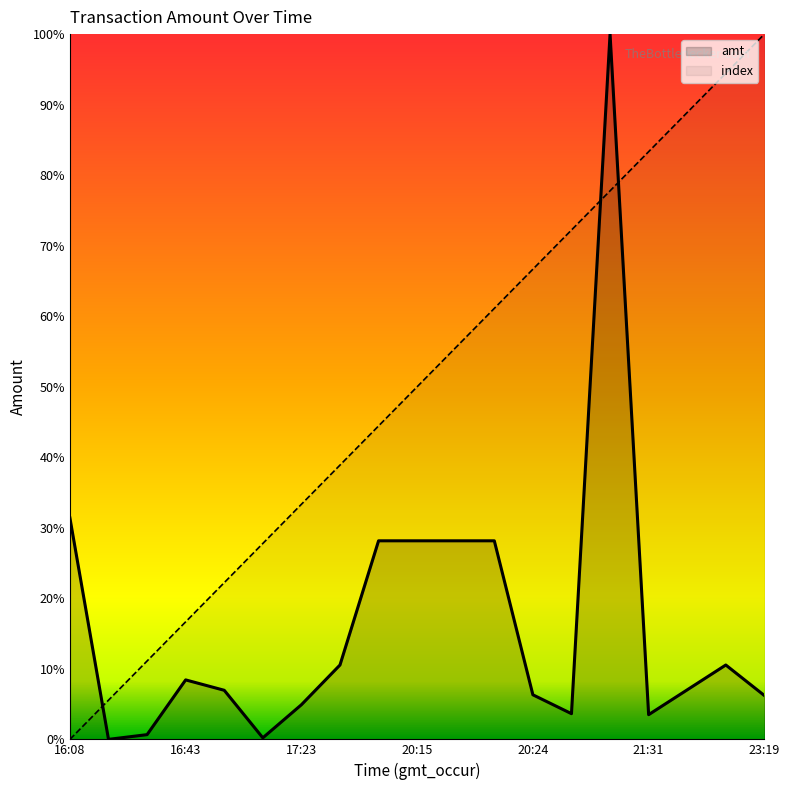

How many positive values does the index series have?

18